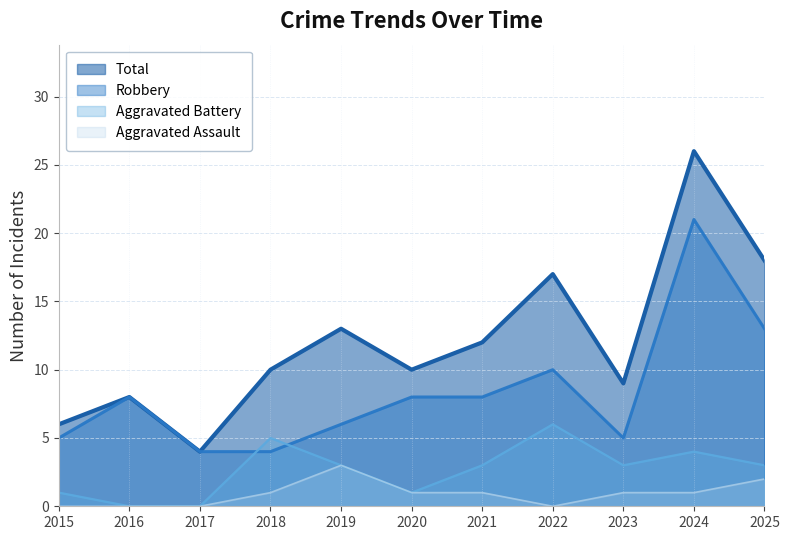

Does the chart have visible grid lines?

Yes